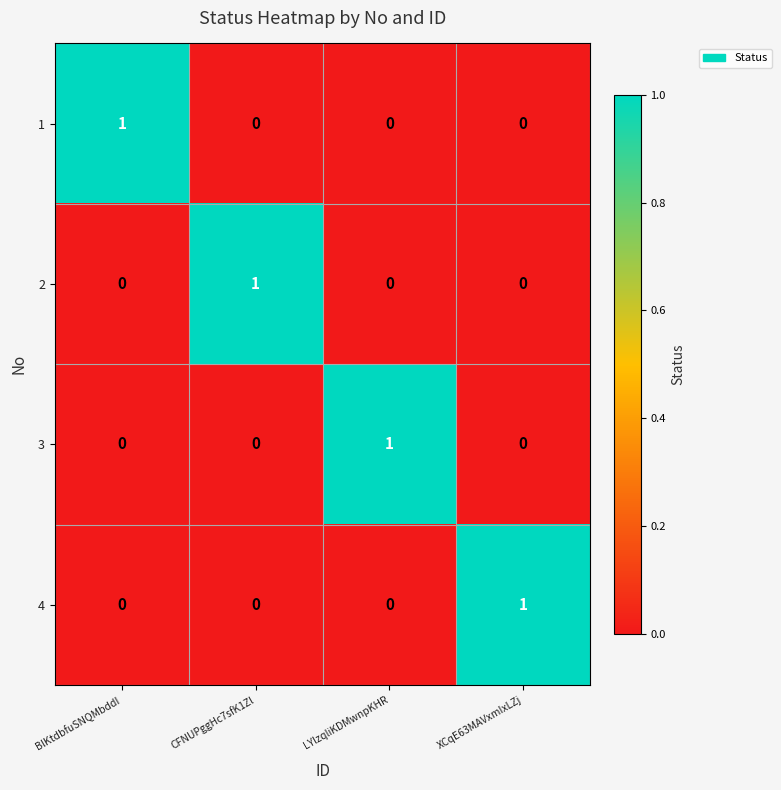

Reading right to left, what are all the values shown in this chart?

1: 0	0	0	1
2: 0	0	1	0
3: 0	1	0	0
4: 1	0	0	0